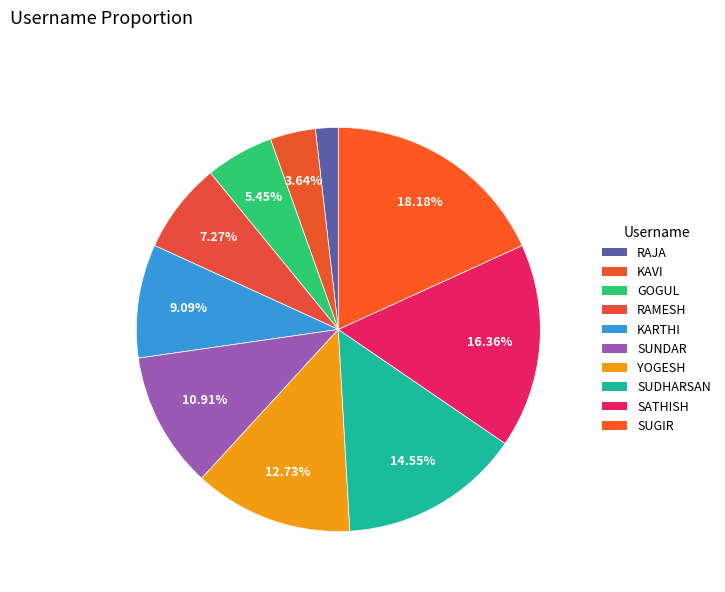

What is the largest slice in the pie chart?

SUGIR